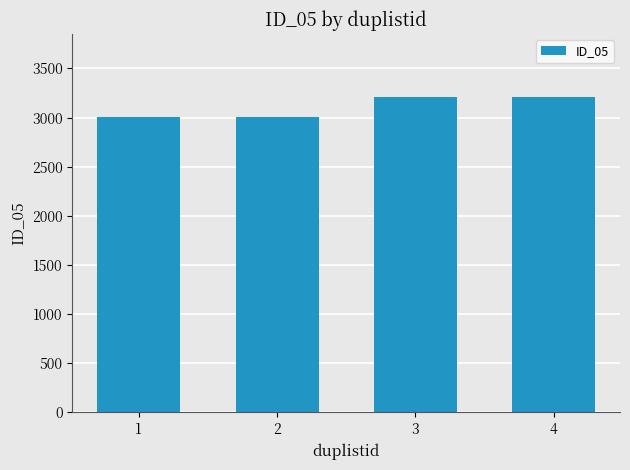

What is the difference between the values at 1 and 4?

205